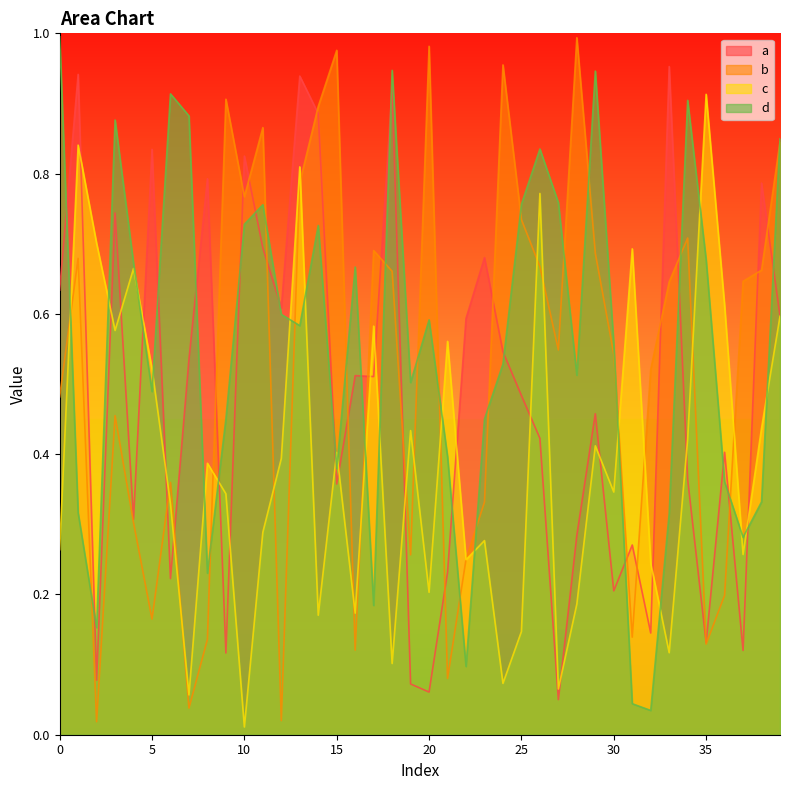

Is the value of b at 26 greater than the value of c at 4?

Yes